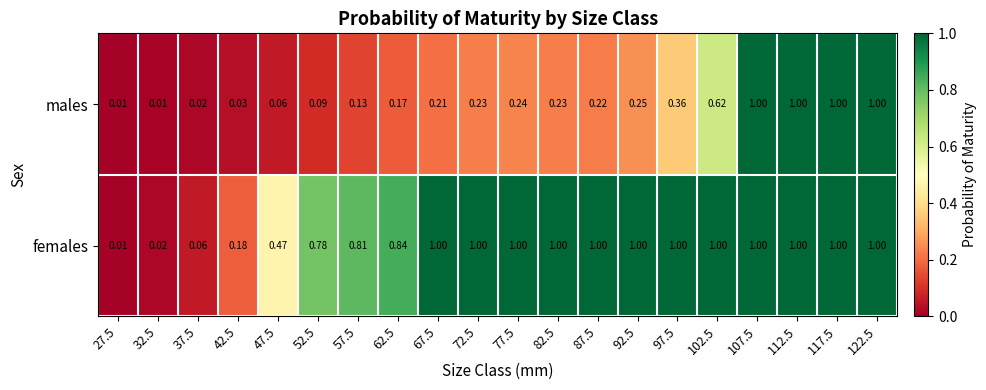

At 52.5, list the series in order from largest to smallest.

females, males